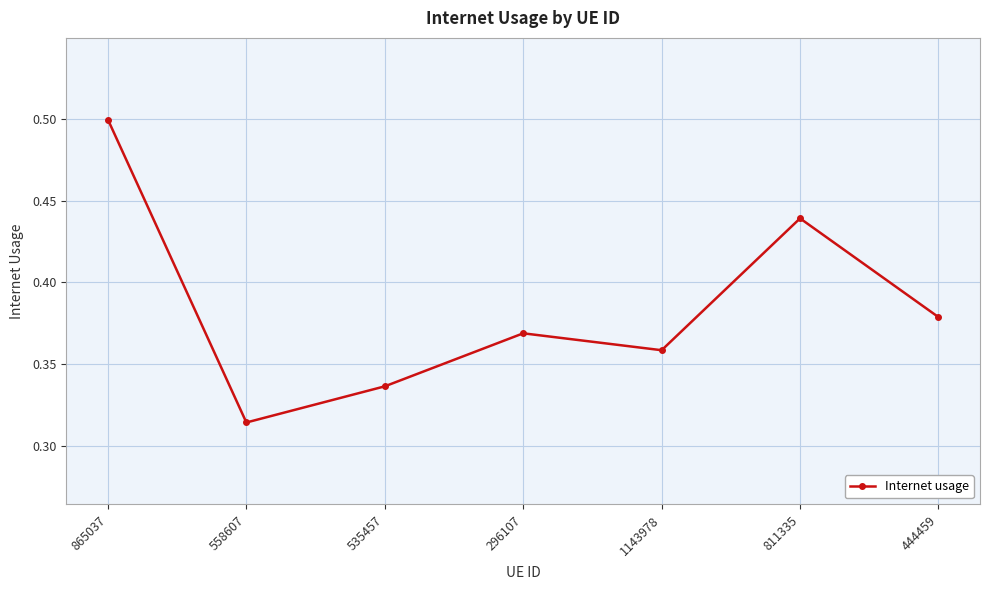

At which category does the data reach its first local peak?

296107